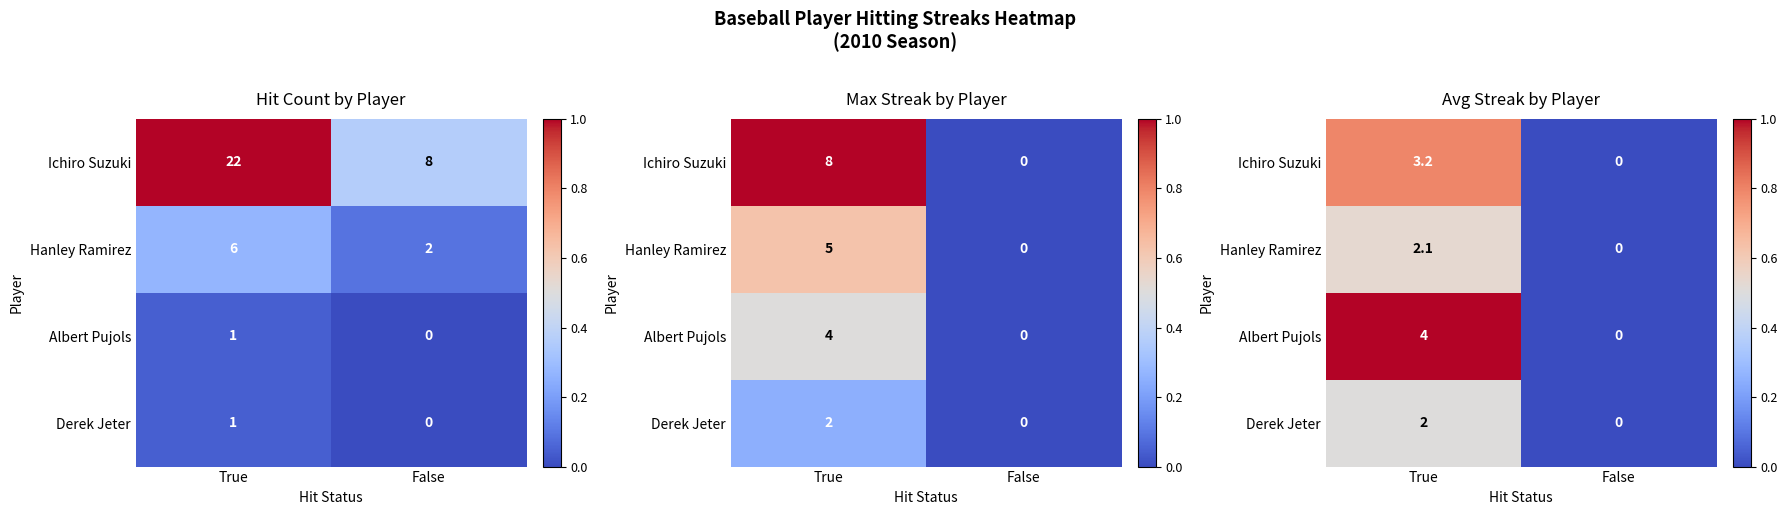

At which category does the chart reach its peak across all series?

True